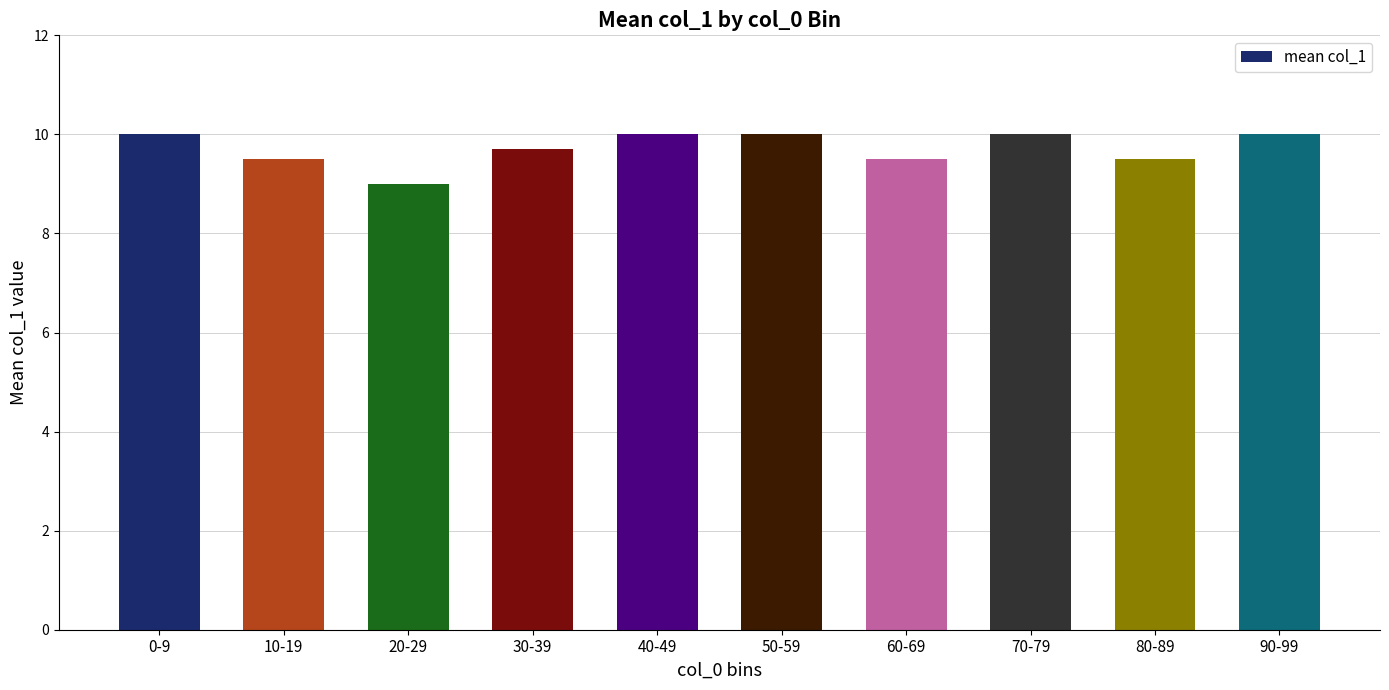

Where is the data nearest to the value 9?

20-29